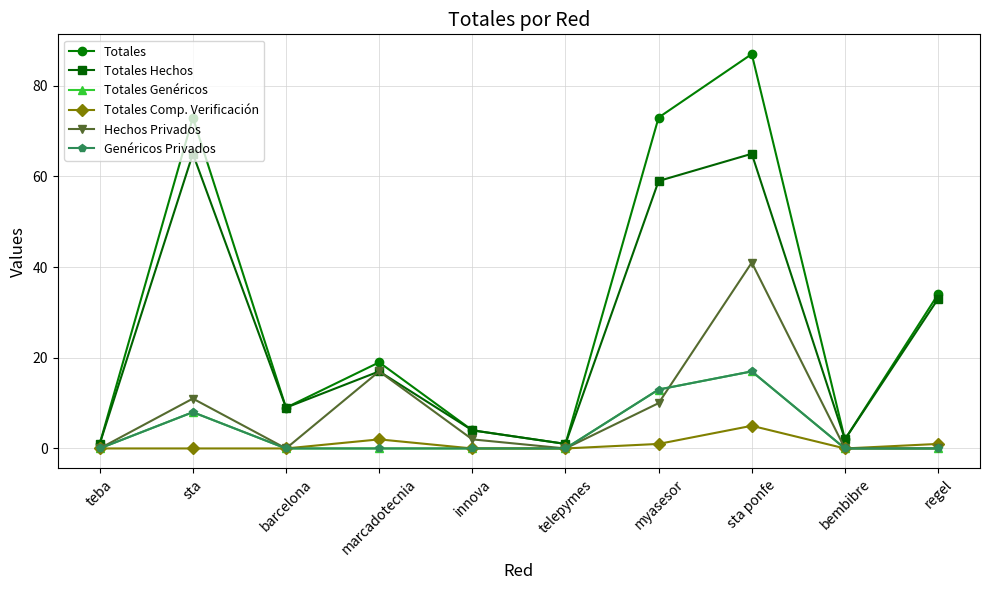

Is it true that Totales Hechos equals 9 at barcelona?

True